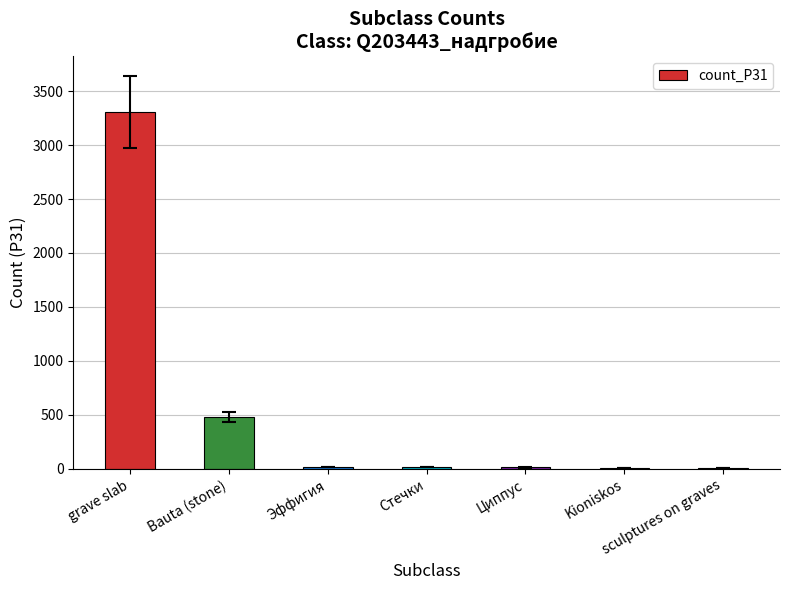

Between grave slab and Стечки, which is larger?

grave slab